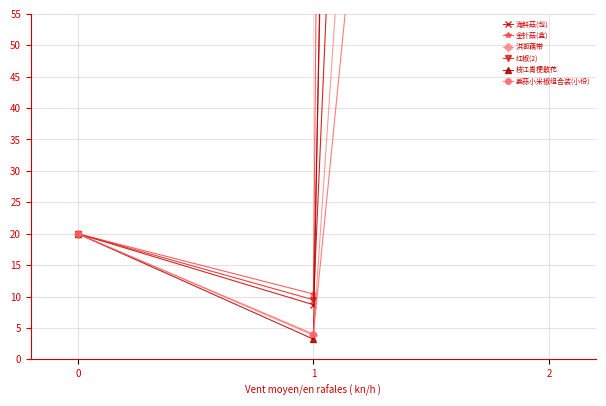

Is this an area chart (filled region under the line)?

No